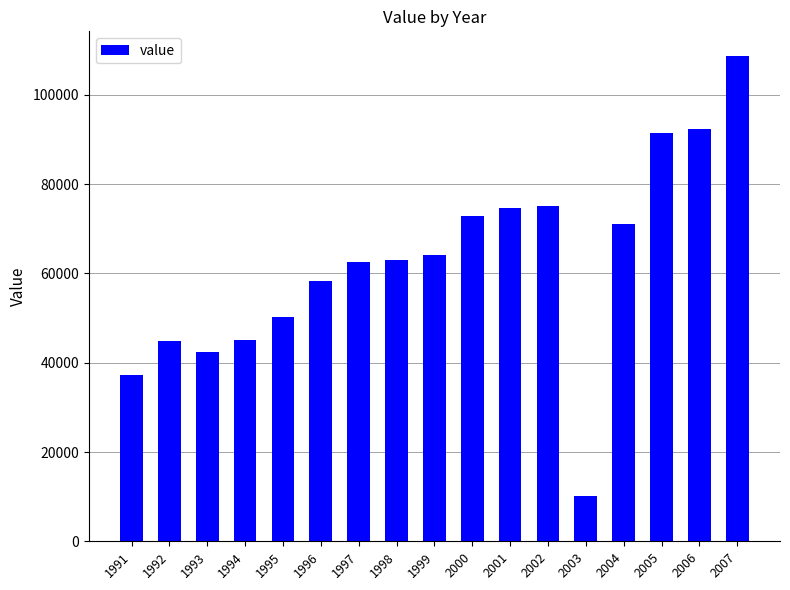

What is the value of the 13th bar from the left?

10200